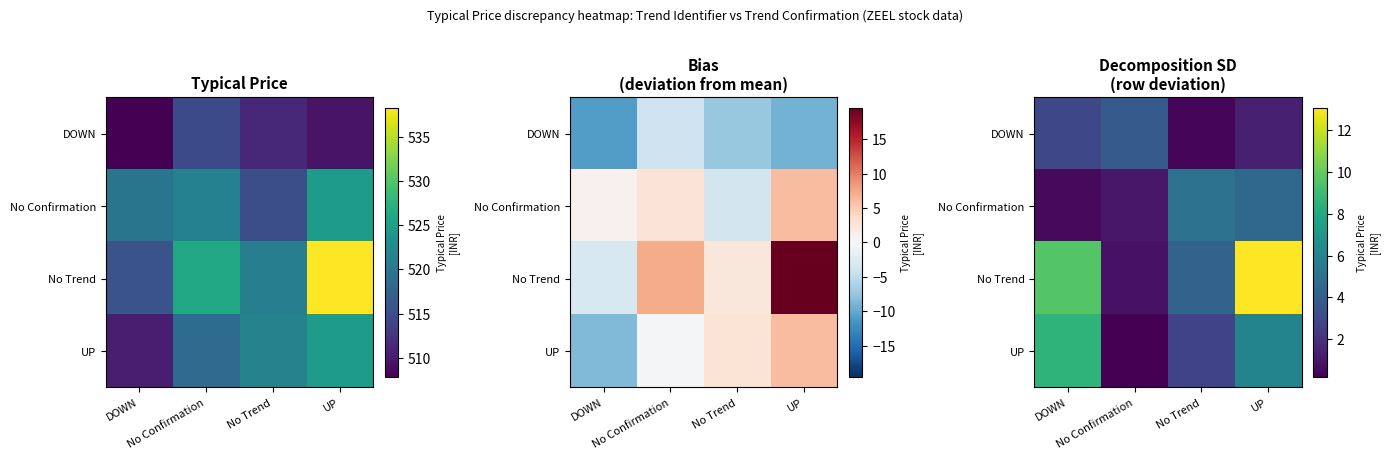

What is the approximate value of UP at No Confirmation?

0.2